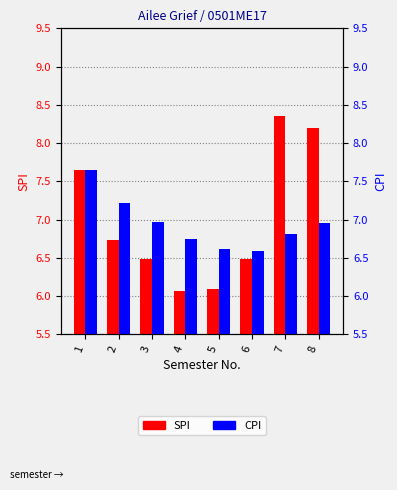

At how many categories does at least one series exceed 8?

2